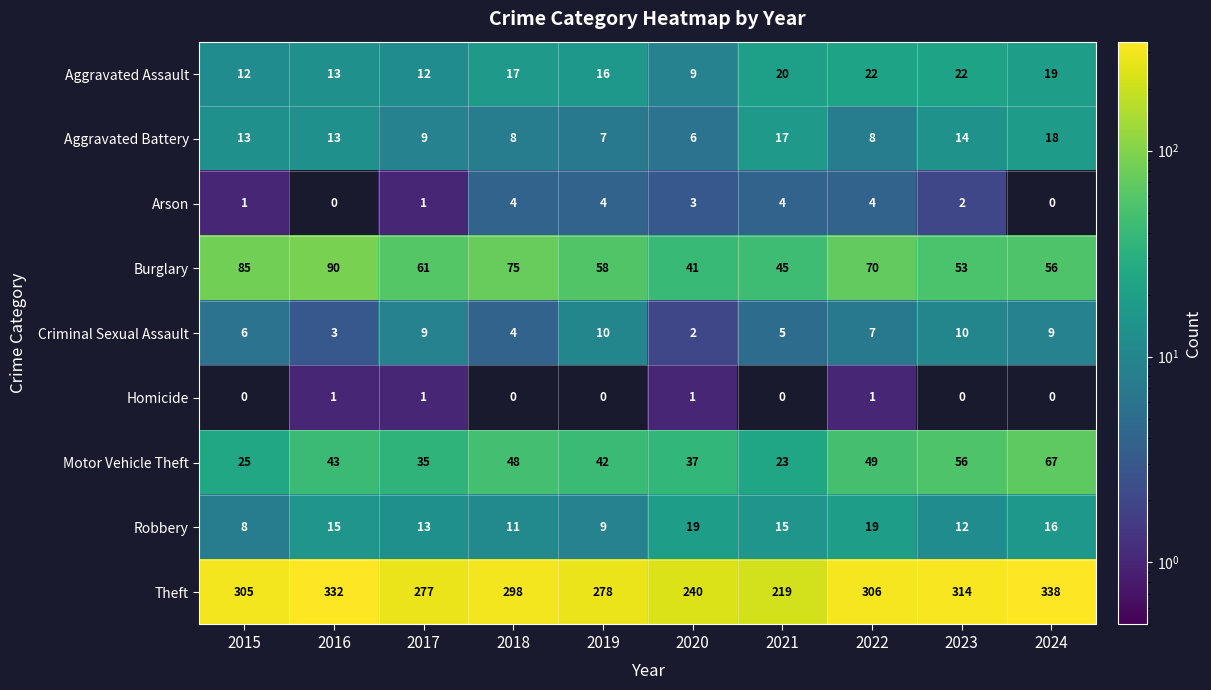

Is the value of Arson at 2020 greater than the value of Robbery at 2022?

No